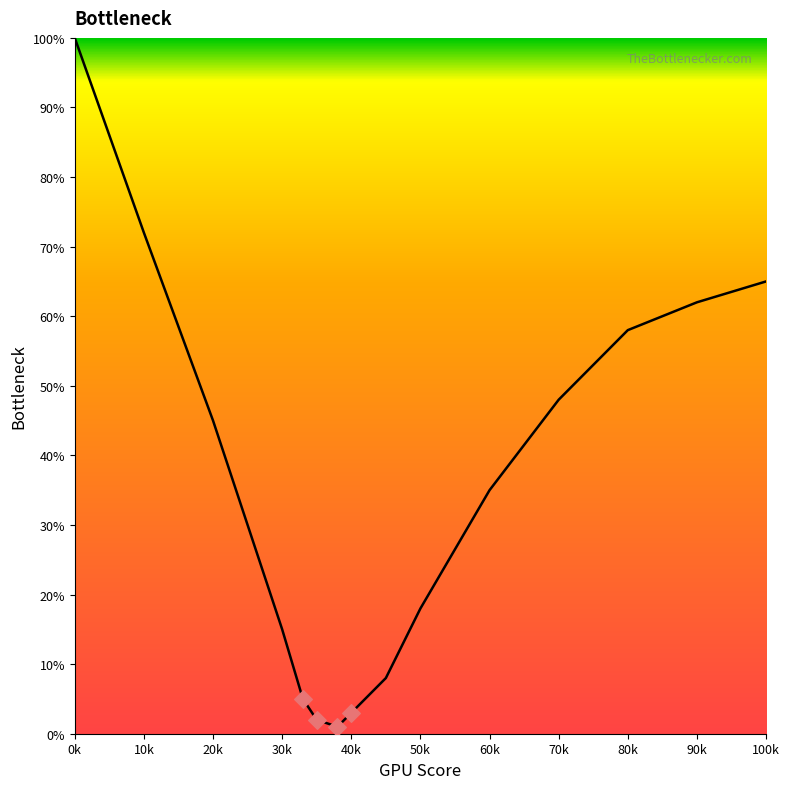

What is the greatest value displayed?

100